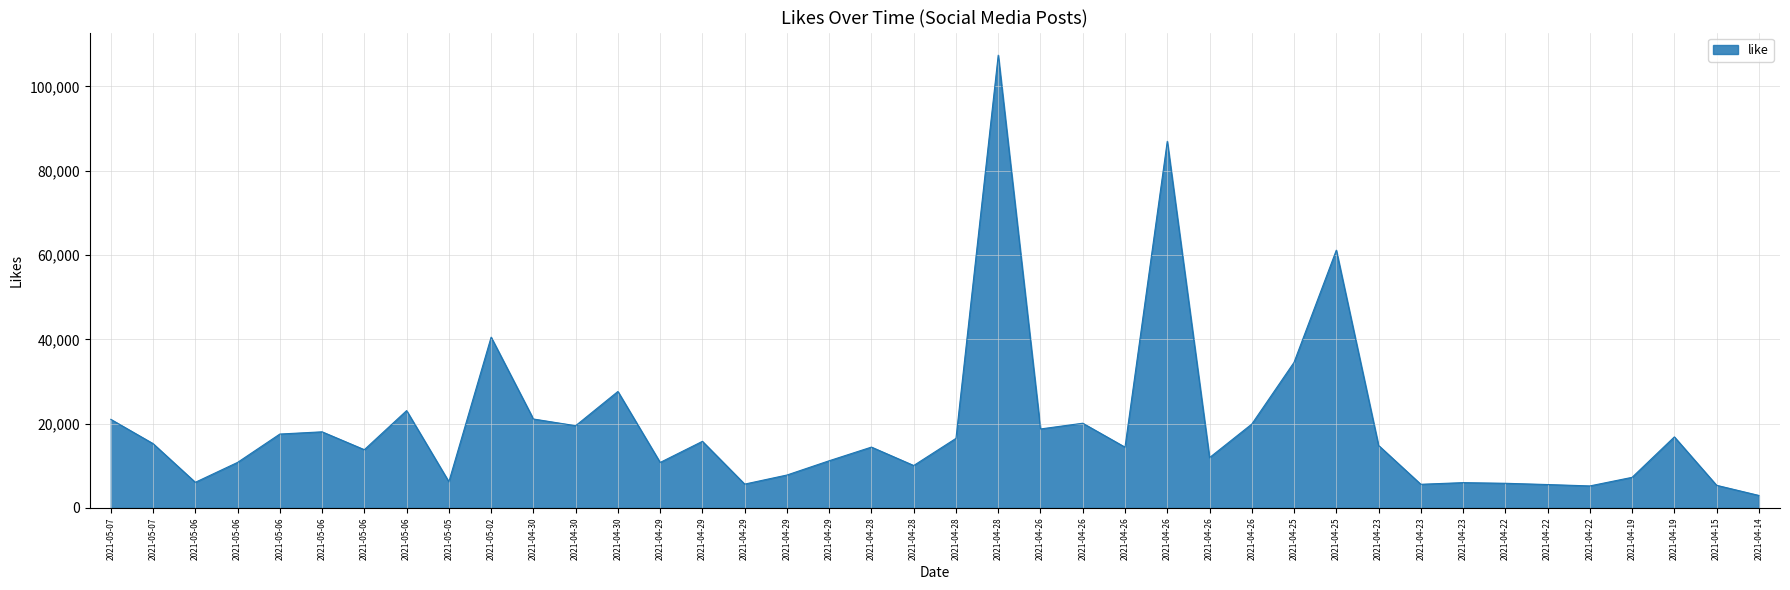

What is the approximate value at 2021-05-06, to the nearest 100?

6100